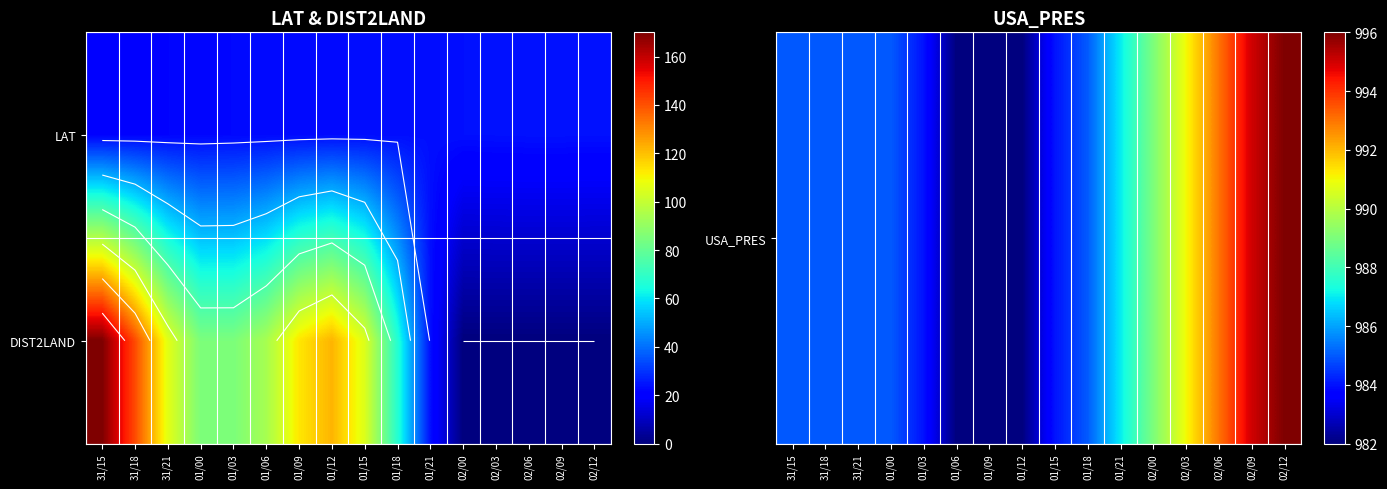

How many categories are shown in the chart?

16